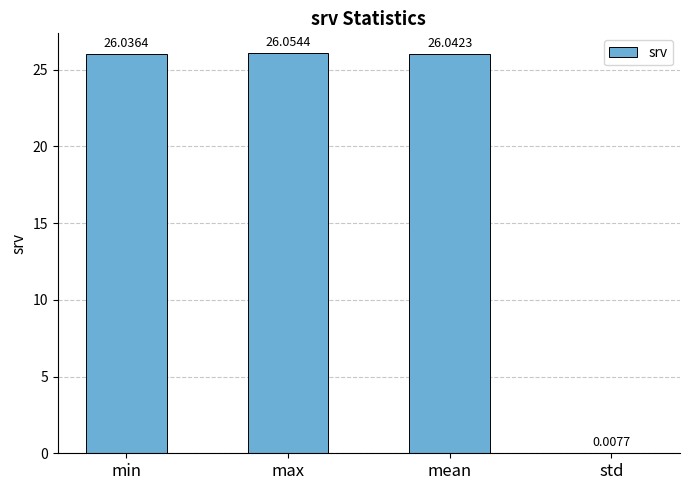

True or false: the data shows 14.0 at mean.

False